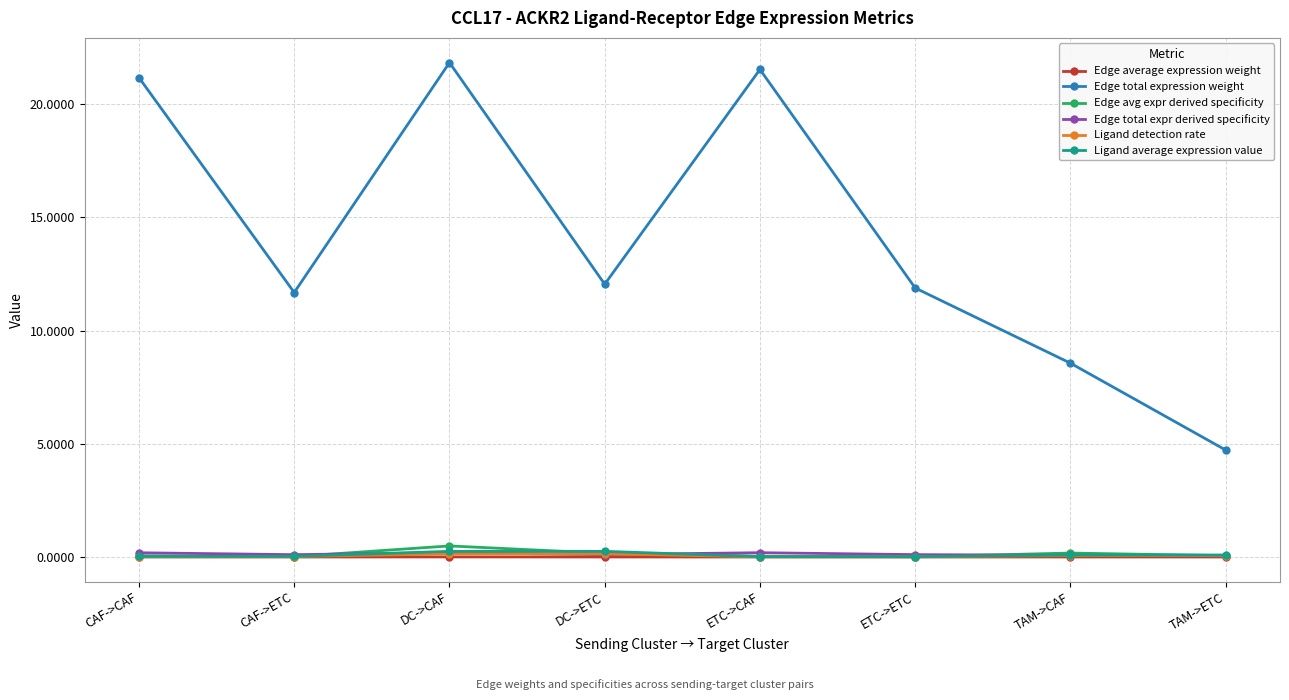

What is the sum of all Edge total expression weight values?

113.4